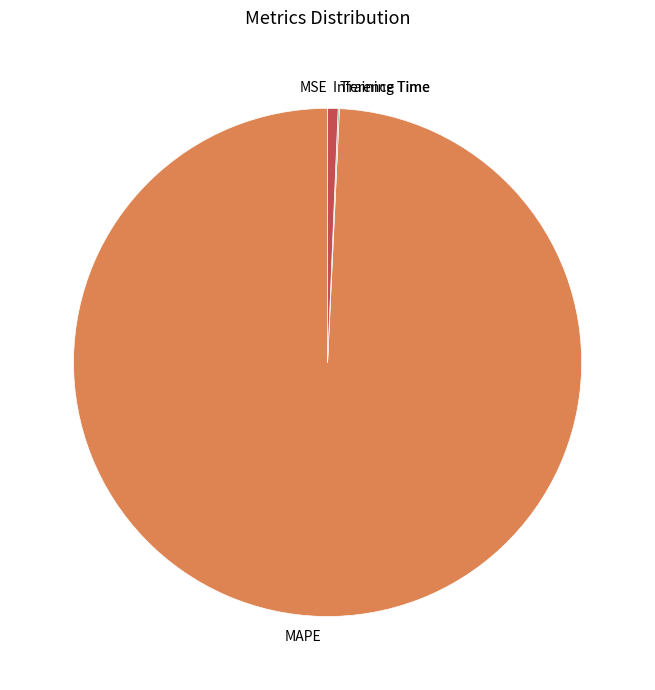

Is there any slice that represents more than half of the pie?

Yes